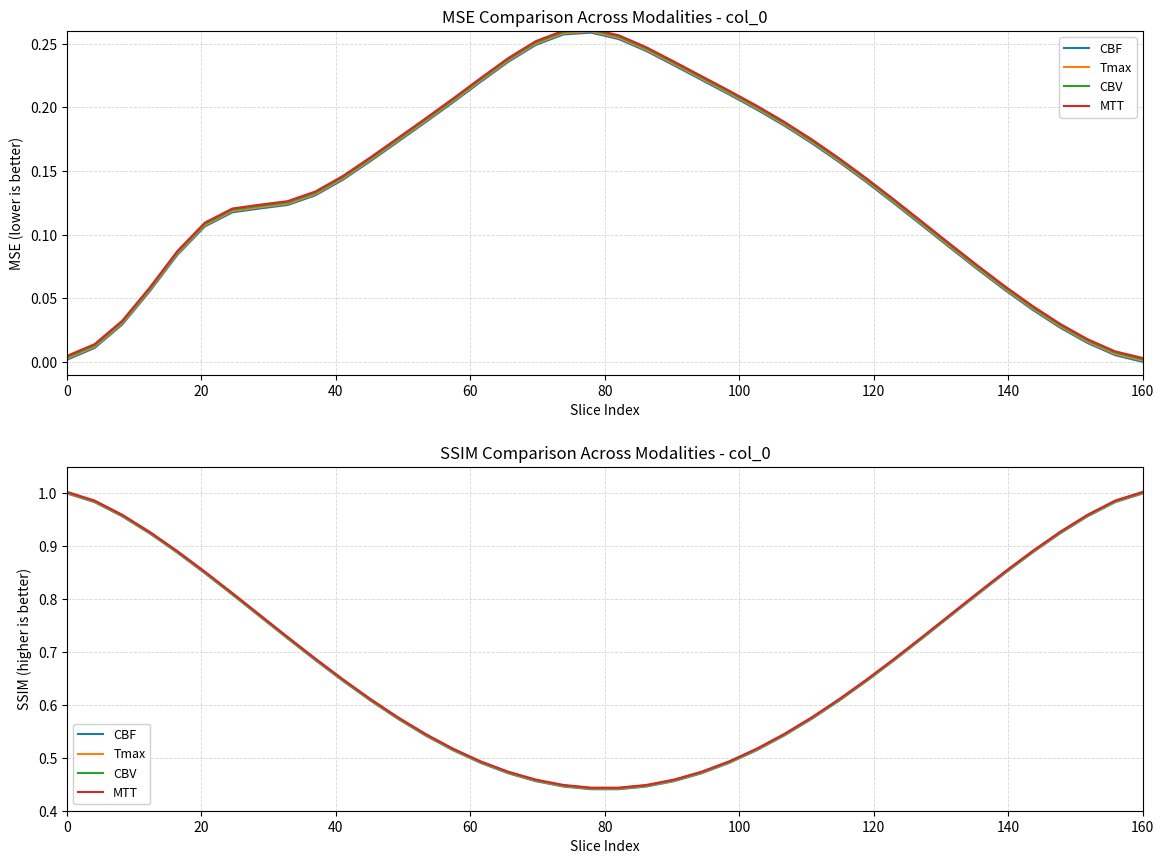

What is the average value of the CBF series?

0.7